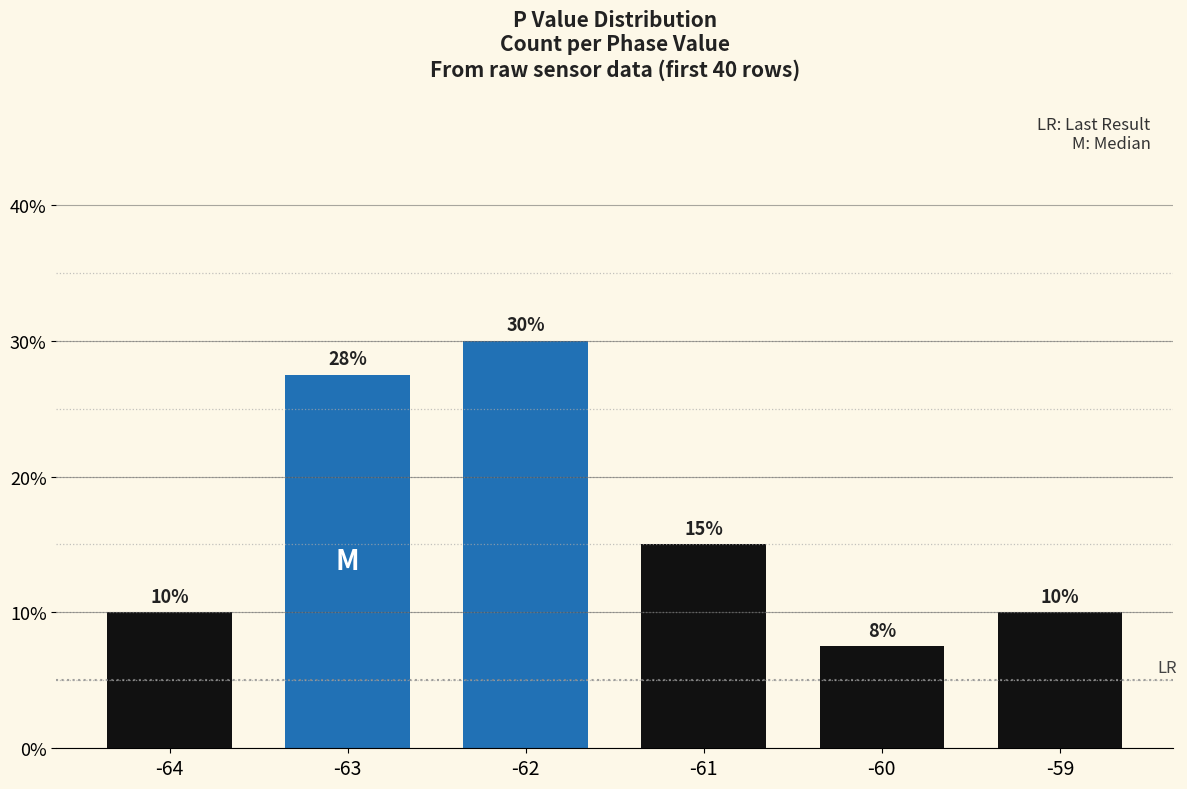

What is the sum of all values?

100.0